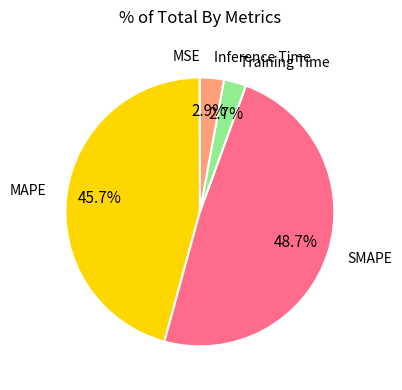

Is there a majority slice in this chart?

No